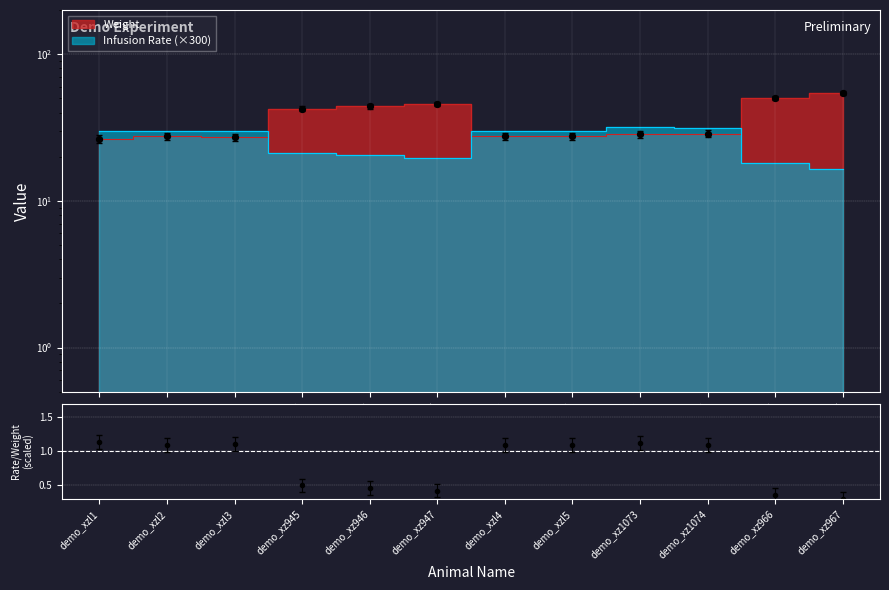

Which series has the widest spread of Y values?

Weight